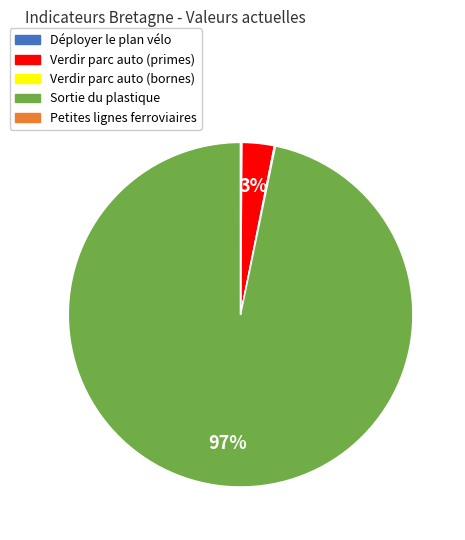

The Verdir parc auto (primes) slice represents 16% of the pie. True or false?

False